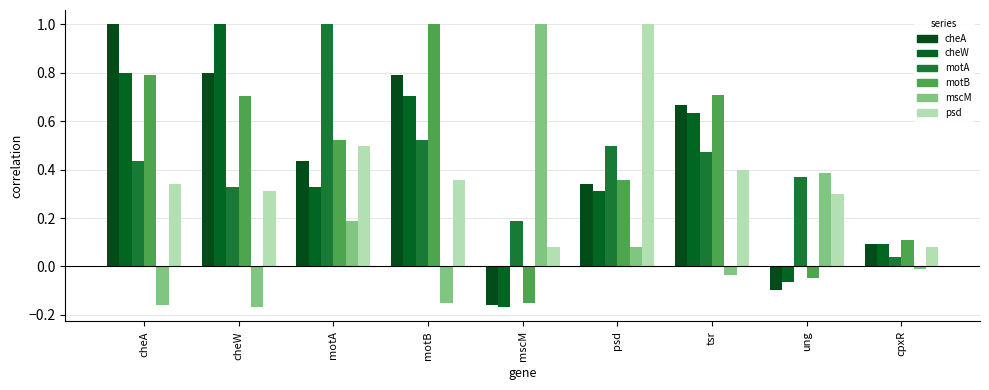

Which has a higher value, cheW or cheA?

cheA